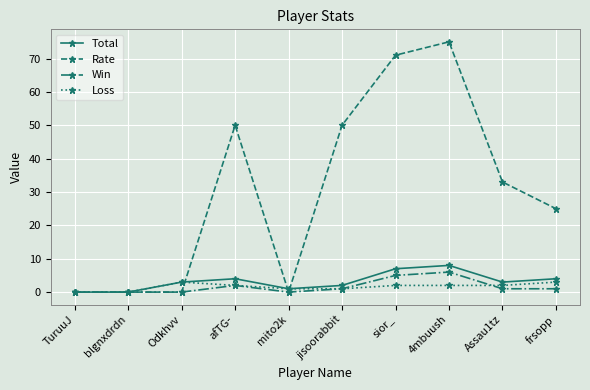

True or false: Rate and Loss intersect in this chart.

True